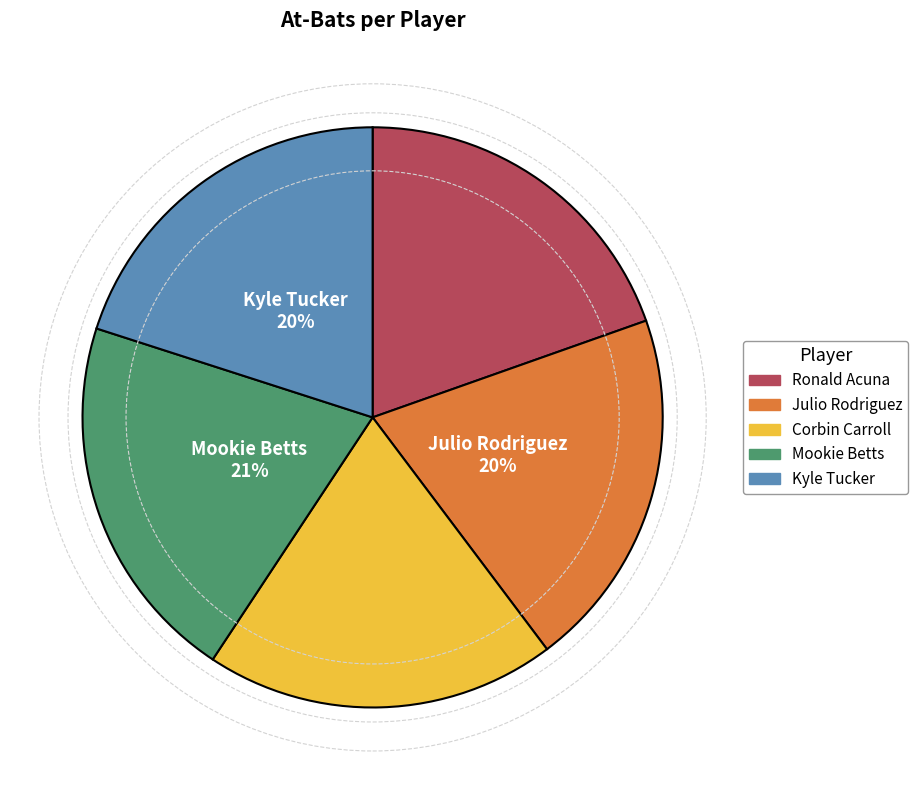

To the nearest percent, what portion does Mookie Betts represent?

21%